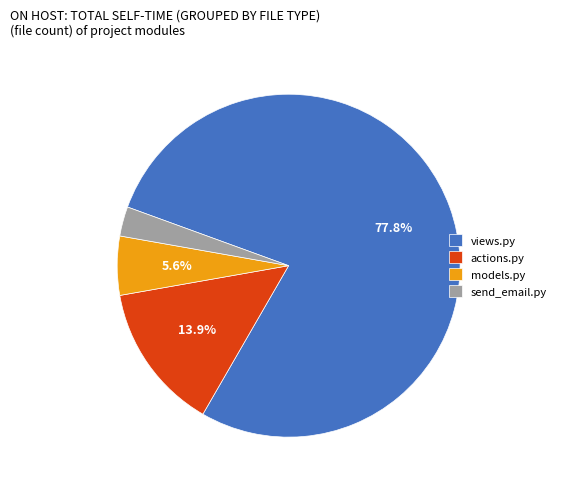

Count the number of slices in the pie.

4